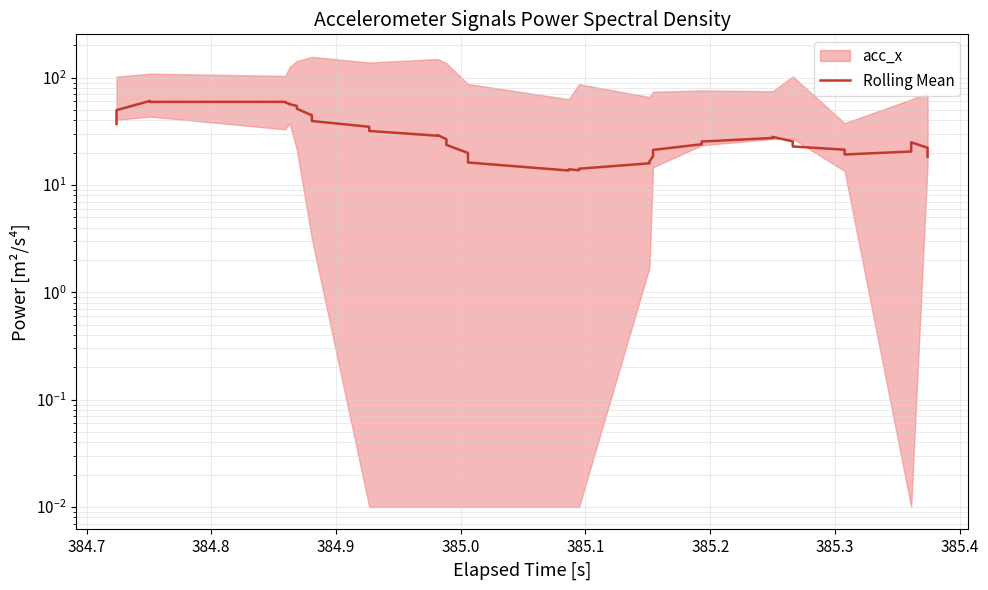

Reading left to right, what are all the values shown in this chart?

37.0	49.7	60.6	59.3	59.4	58.9	56.7	56.4	54.5	51.2	44.5	39.4	34.8	31.8	28.7	29.1	26.6	23.6	19.9	16.2	13.6	14.0	13.7	14.2	15.9	16.5	18.5	21.2	23.9	25.4	27.4	28.0	25.5	22.8	21.3	19.2	20.5	24.9	22.2	18.3